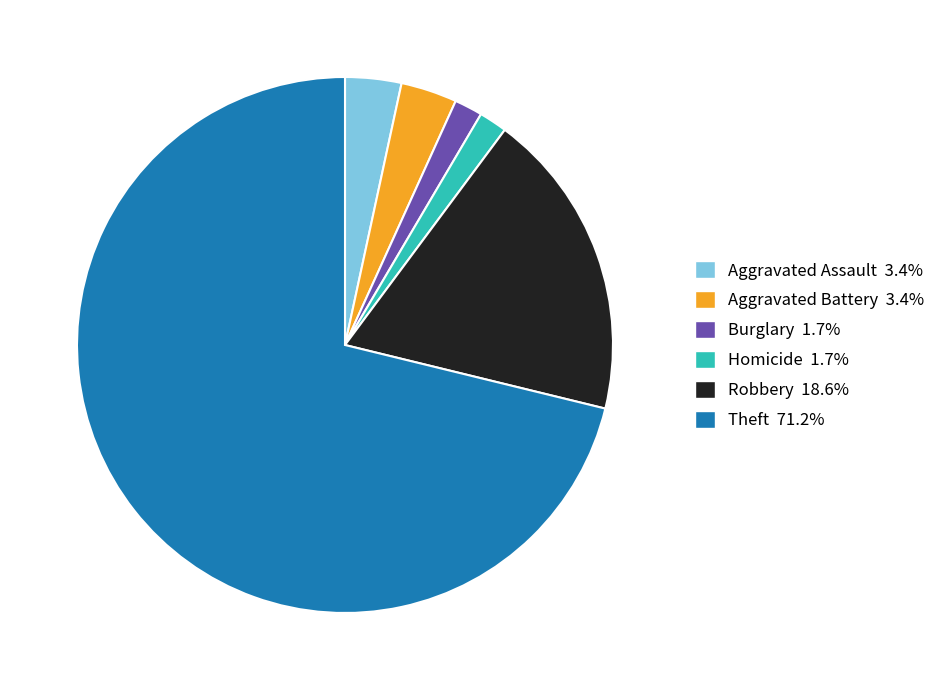

Does any single category account for the majority?

Yes